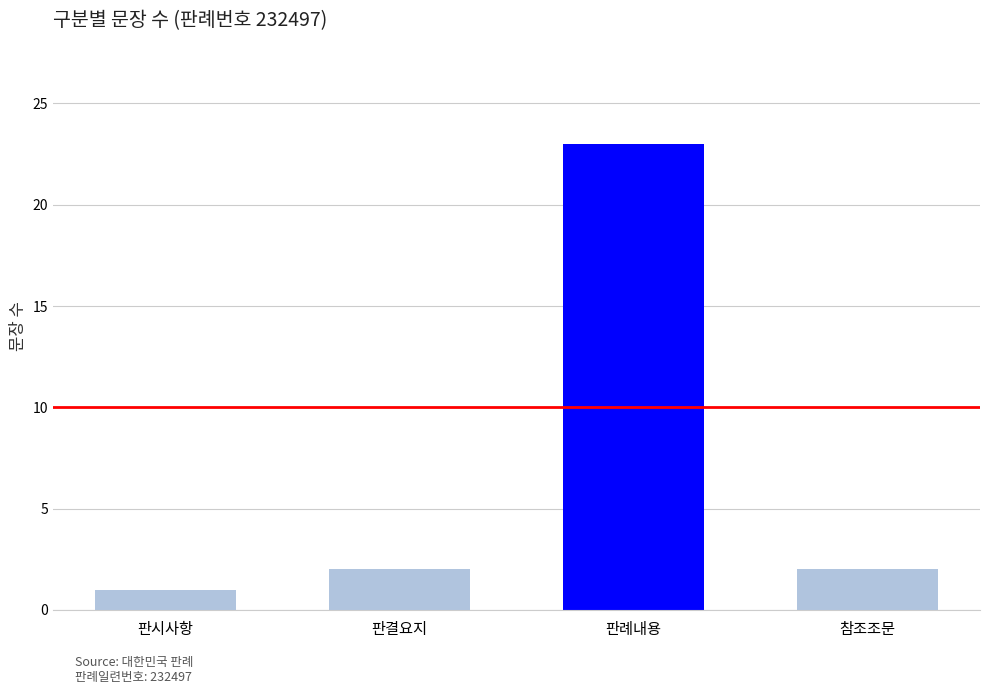

Count the number of values greater than 2.

1